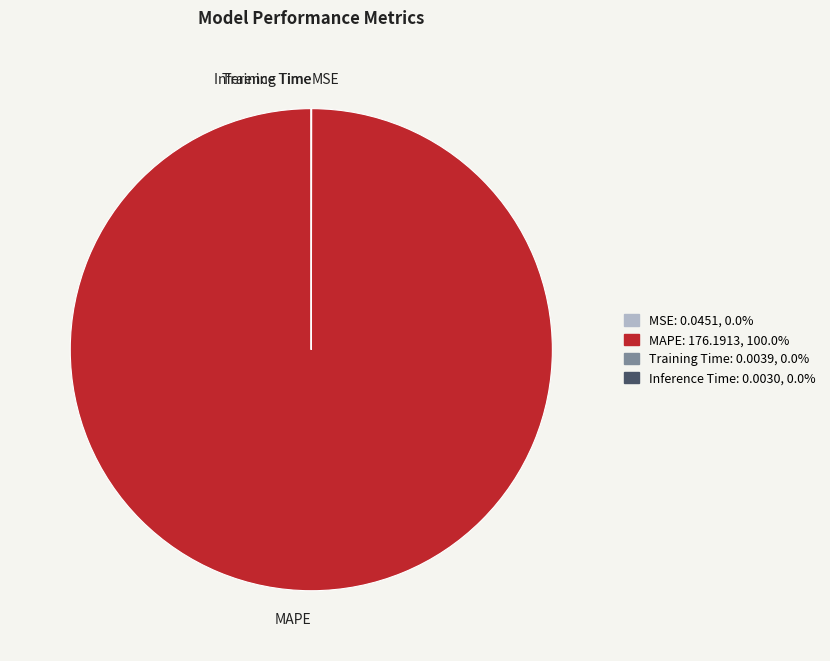

Which slice is the largest?

MAPE